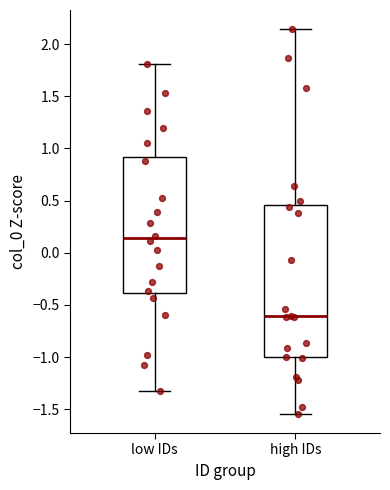

Where is the lower edge of the box for high IDs on the y-axis? The values are not printed on the chart, so give them approximately, as read against the axis.

-1.00